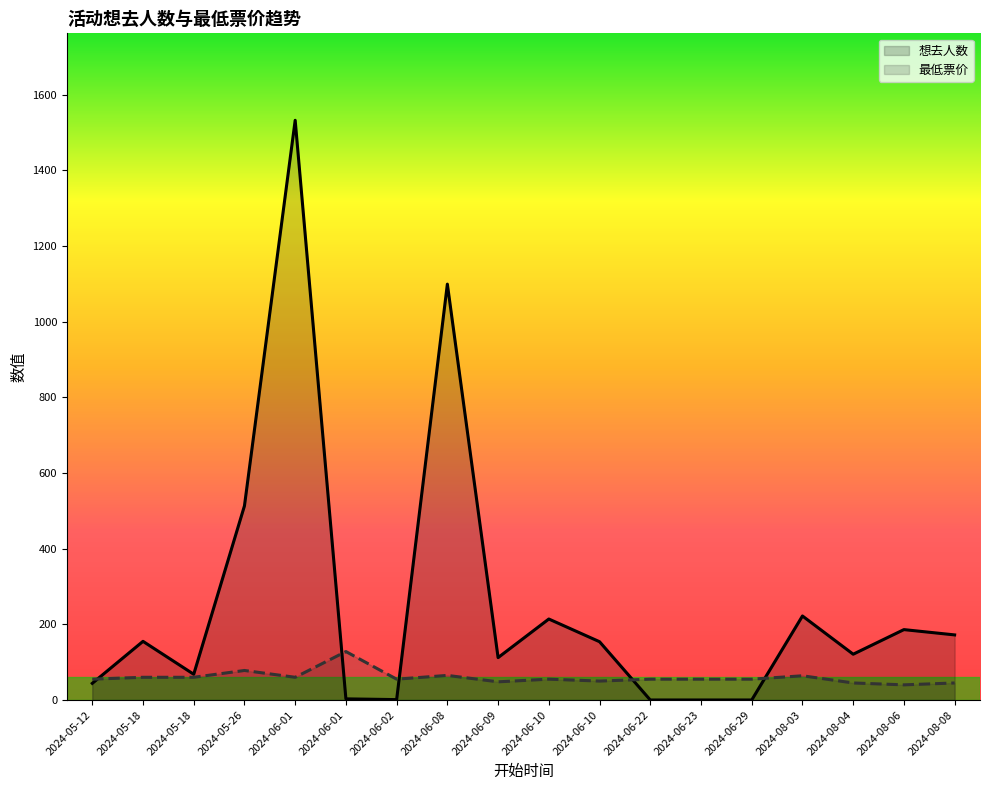

Between 2024-05-18 and 2024-06-10, which series saw the biggest shift?

想去人数